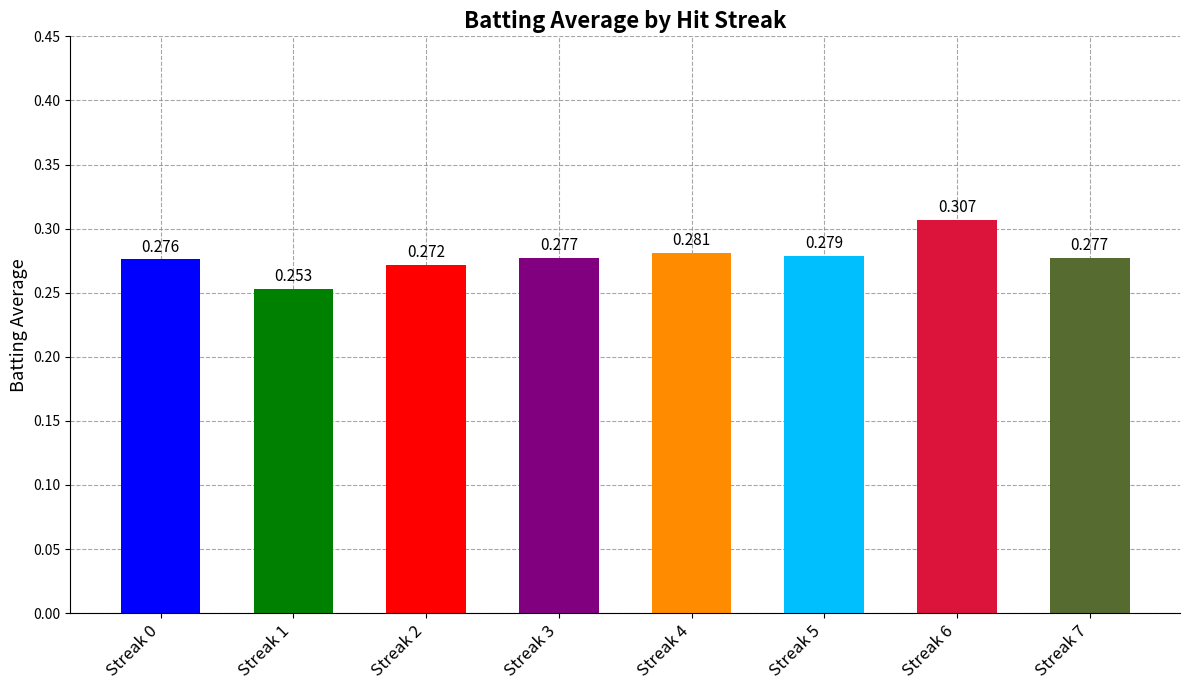

What is the average value?

0.3